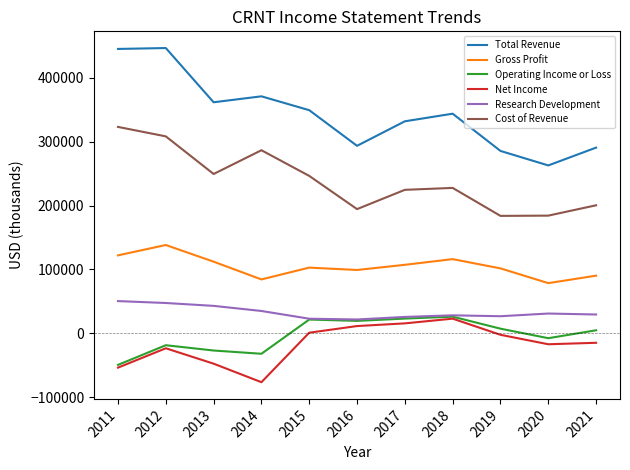

Read the Operating Income or Loss value at 2014, to the nearest 10.

-32000